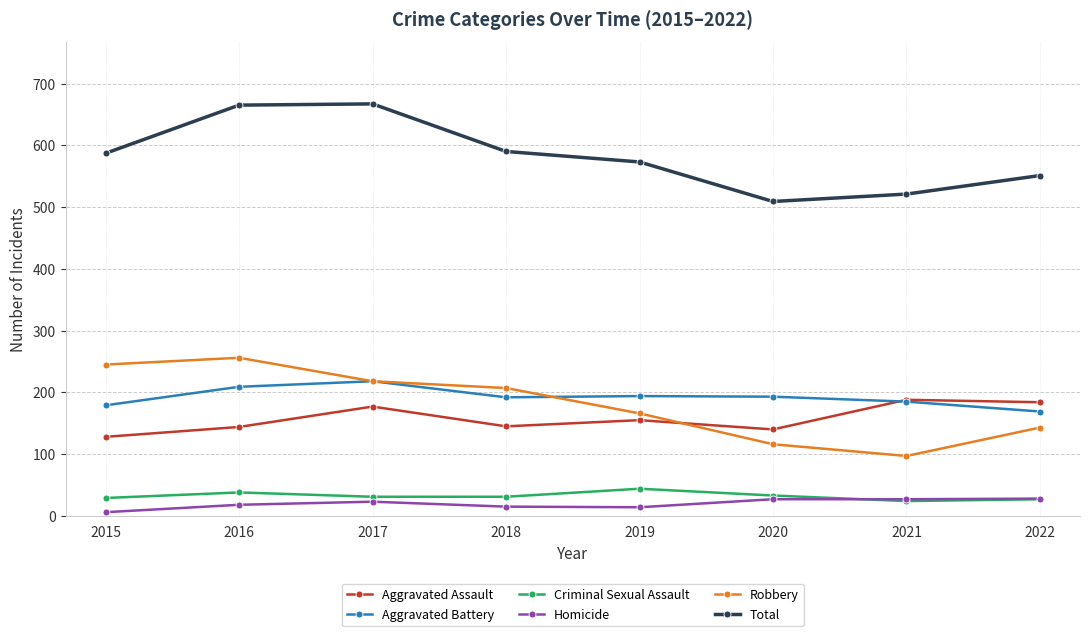

How many categories are shown in the chart?

8